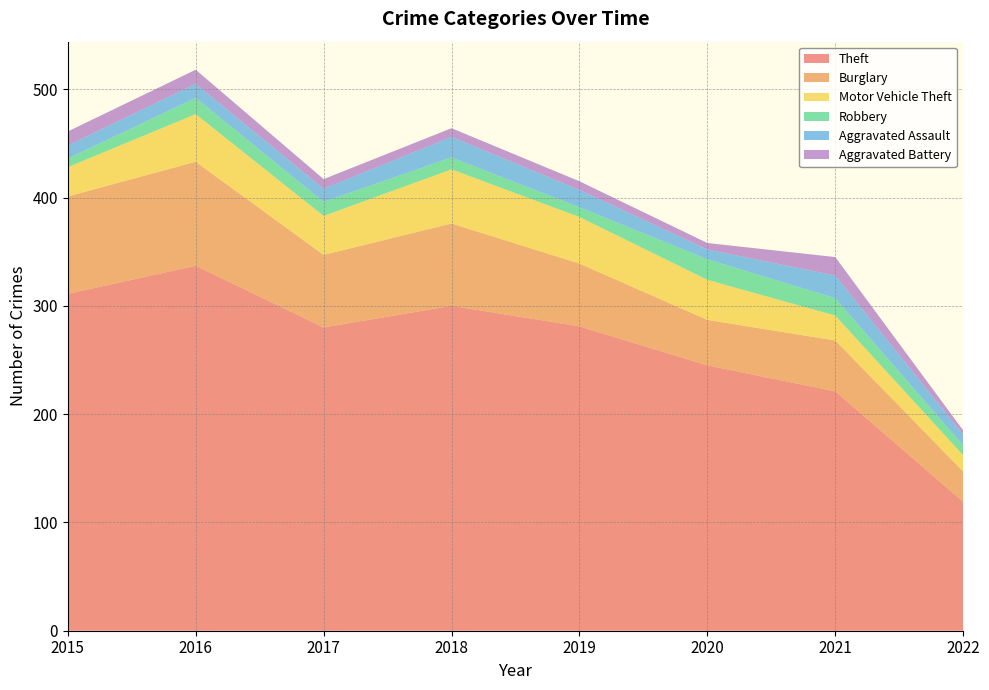

Reading left to right, list all the values displayed in this chart.

Theft: 2015=311	2016=337	2017=280	2018=300	2019=281	2020=245	2021=221	2022=119
Burglary: 2015=90	2016=96	2017=67	2018=76	2019=58	2020=42	2021=47	2022=28
Motor Vehicle Theft: 2015=27	2016=44	2017=36	2018=50	2019=43	2020=37	2021=23	2022=15
Robbery: 2015=8	2016=15	2017=13	2018=11	2019=9	2020=19	2021=16	2022=9
Aggravated Assault: 2015=12	2016=13	2017=12	2018=19	2019=16	2020=9	2021=21	2022=10
Aggravated Battery: 2015=13	2016=13	2017=9	2018=8	2019=8	2020=6	2021=17	2022=4